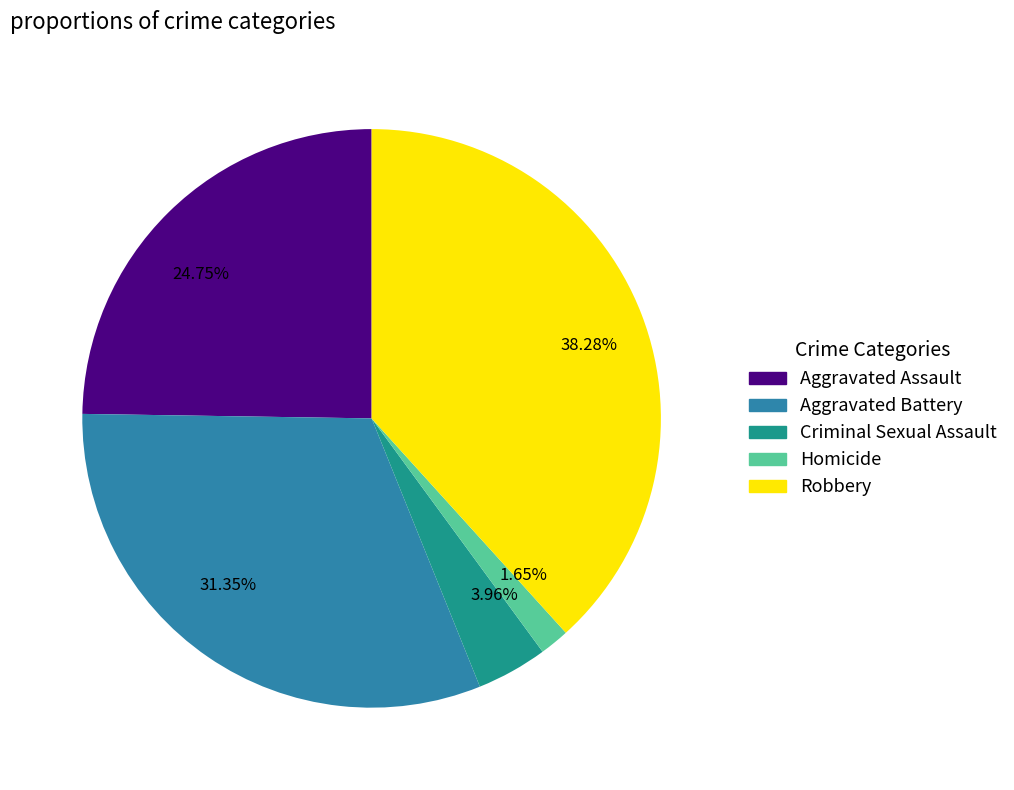

What is the ratio of the value at 31.35% to the value at 1.65%?

19.0